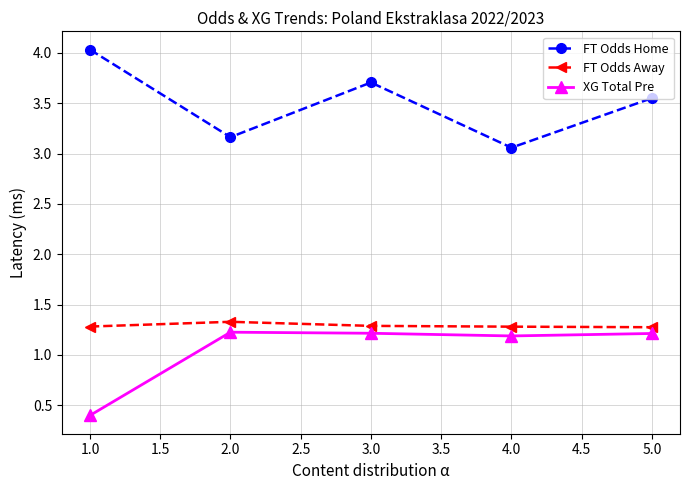

Count the FT Odds Away values in the range 1 to 2.

5